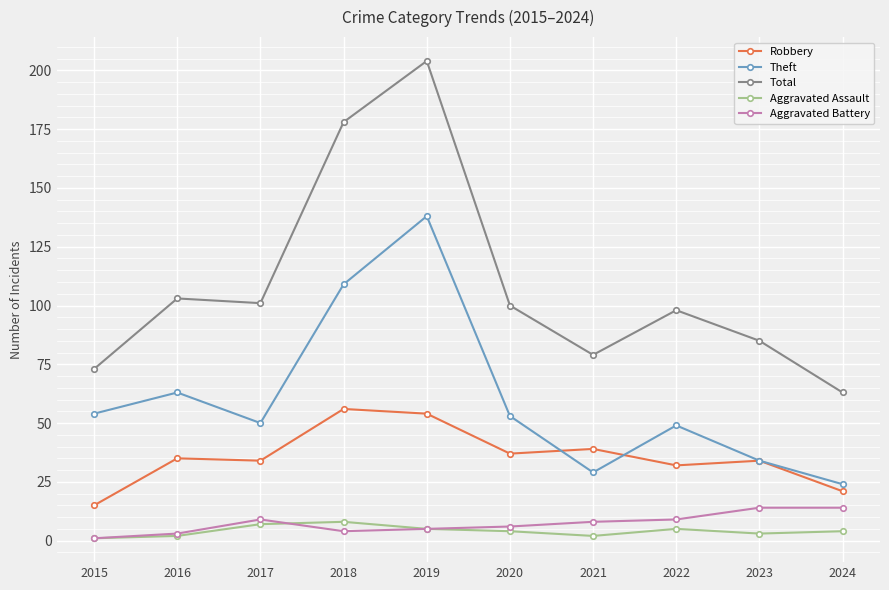

In Aggravated Assault, how many points are lower than both neighbors (excluding endpoints)?

2